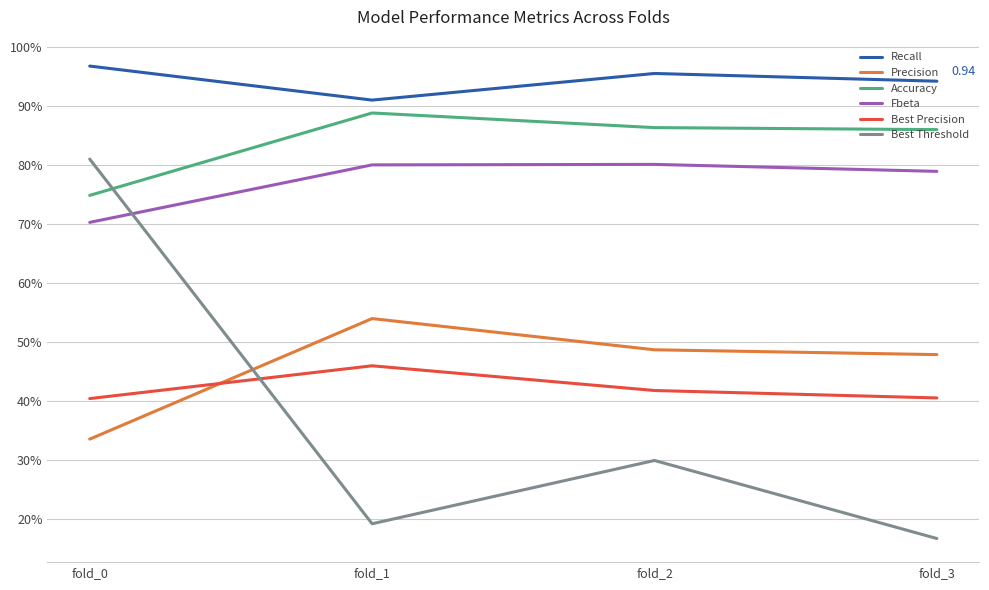

What is the value of the Fbeta point at the 4th from the left?

0.8